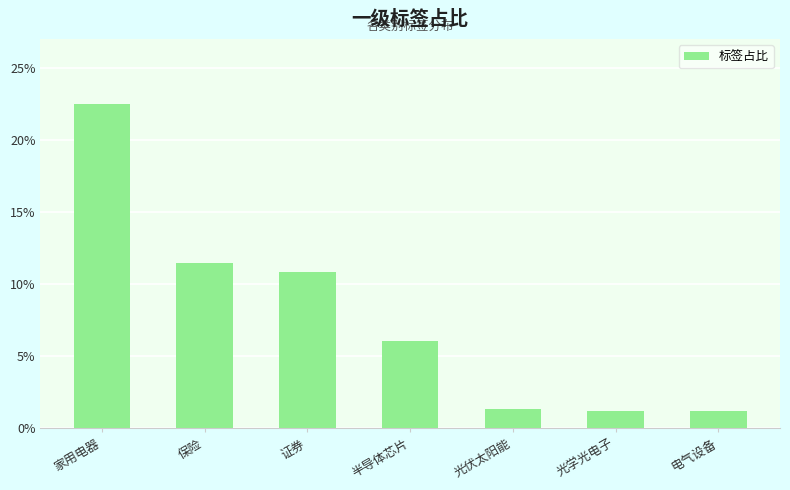

What is the sum of all values?

54.6